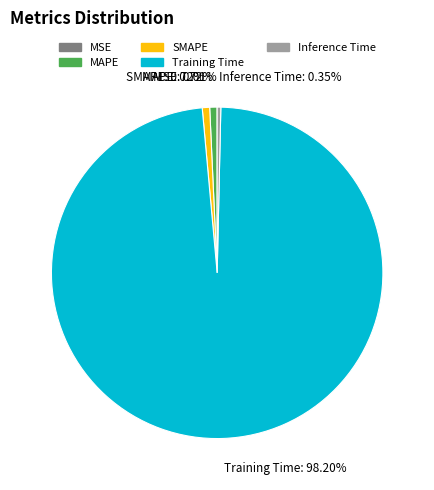

Do Inference Time and MAPE together represent more than half of the pie?

No